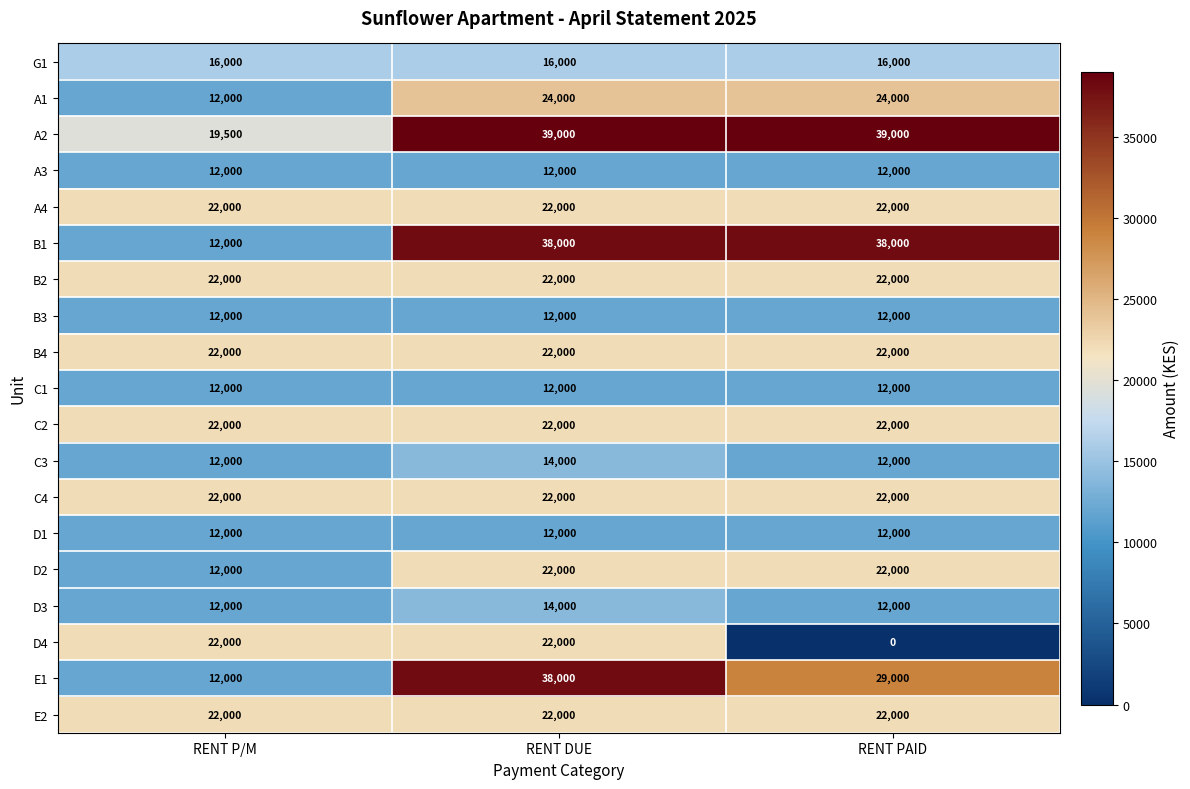

Between RENT P/M and RENT PAID, which series saw the biggest shift?

B1